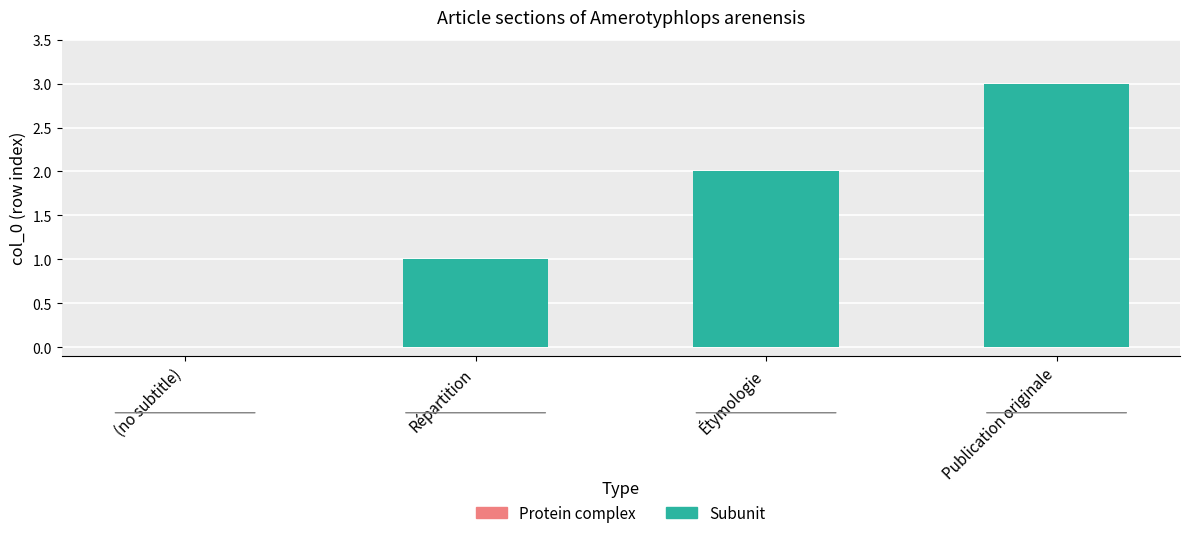

At which category is the sum across all series the highest?

Publication originale